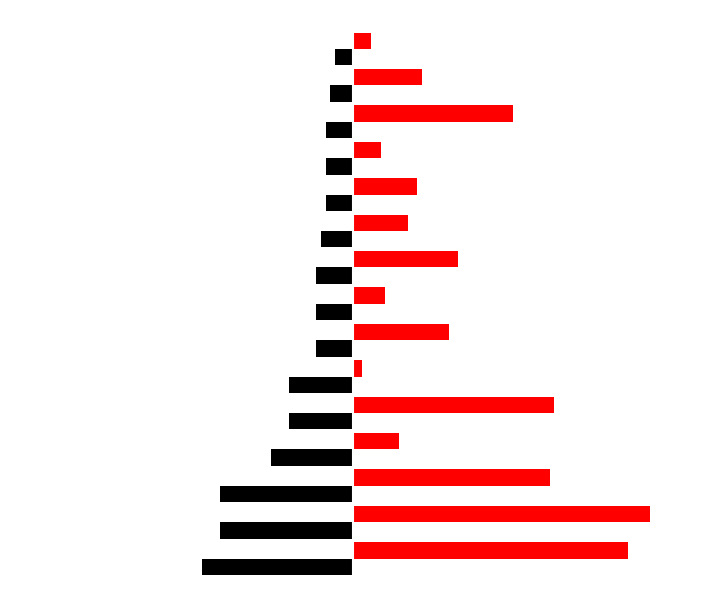

Reading right to left, what are all the values shown in this chart?

2015: Ashburn=-4	Gage Park=-5	Chatham=-6	Douglas=-6	Edgewater=-6	Humboldt Park=-7	Chinatown=-8	Grand Boulevard=-8	Fuller Park=-8	Chicago Lawn=-14	Garfield Park=-14	Auburn Gresham=-18	Austin=-29	Grand Crossing=-29	Englewood=-33
2024: Ashburn=4	Gage Park=15	Chatham=35	Douglas=6	Edgewater=14	Humboldt Park=12	Chinatown=23	Grand Boulevard=7	Fuller Park=21	Chicago Lawn=2	Garfield Park=44	Auburn Gresham=10	Austin=43	Grand Crossing=65	Englewood=60